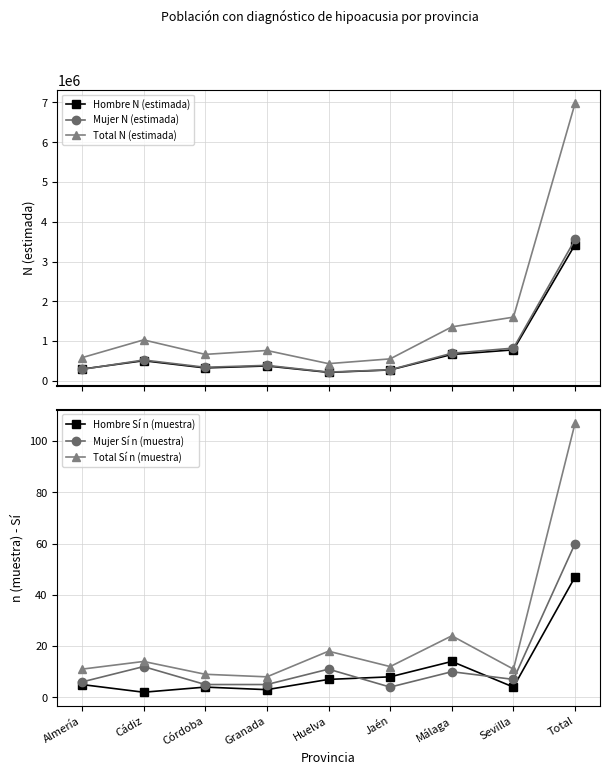

At how many categories does at least one series exceed 6147989?

1